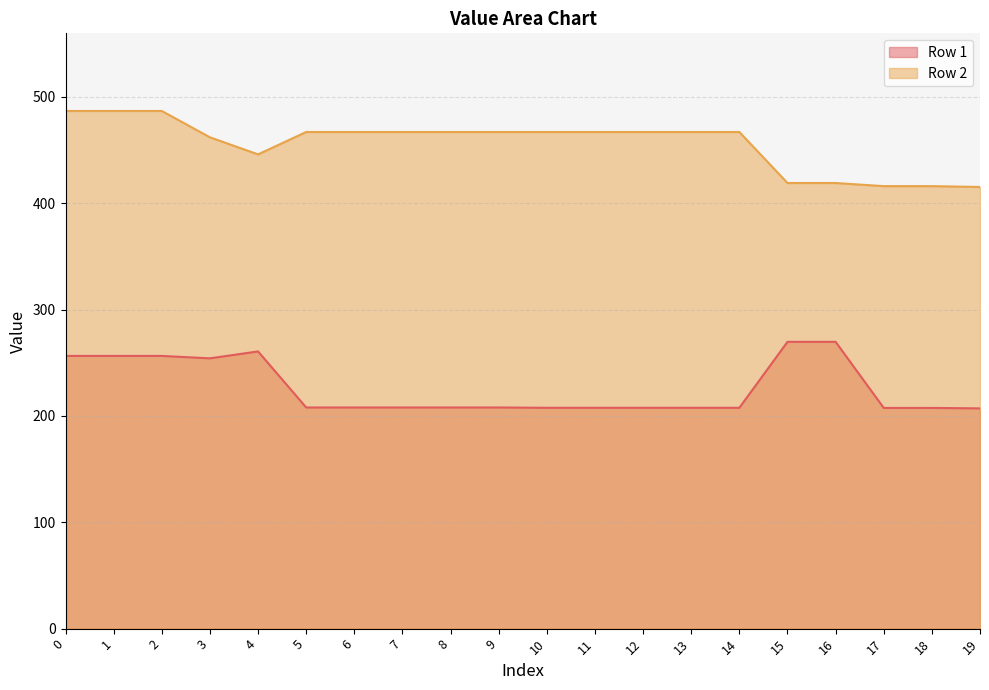

Rank the series by their average value, from highest to lowest.

Row 2, Row 1